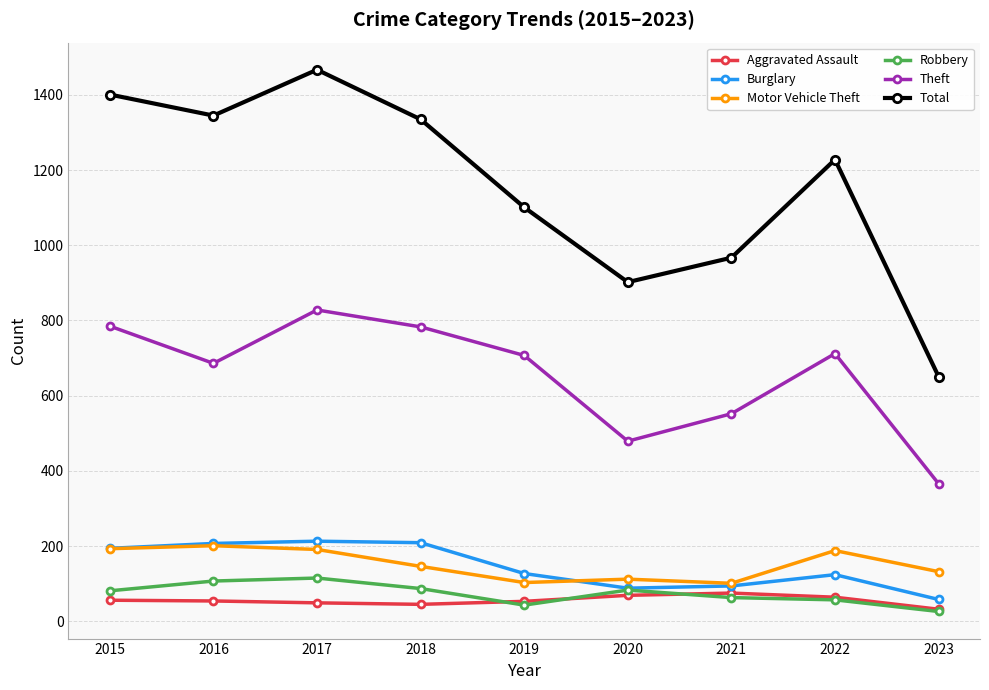

Which series has the largest total across all categories?

Total